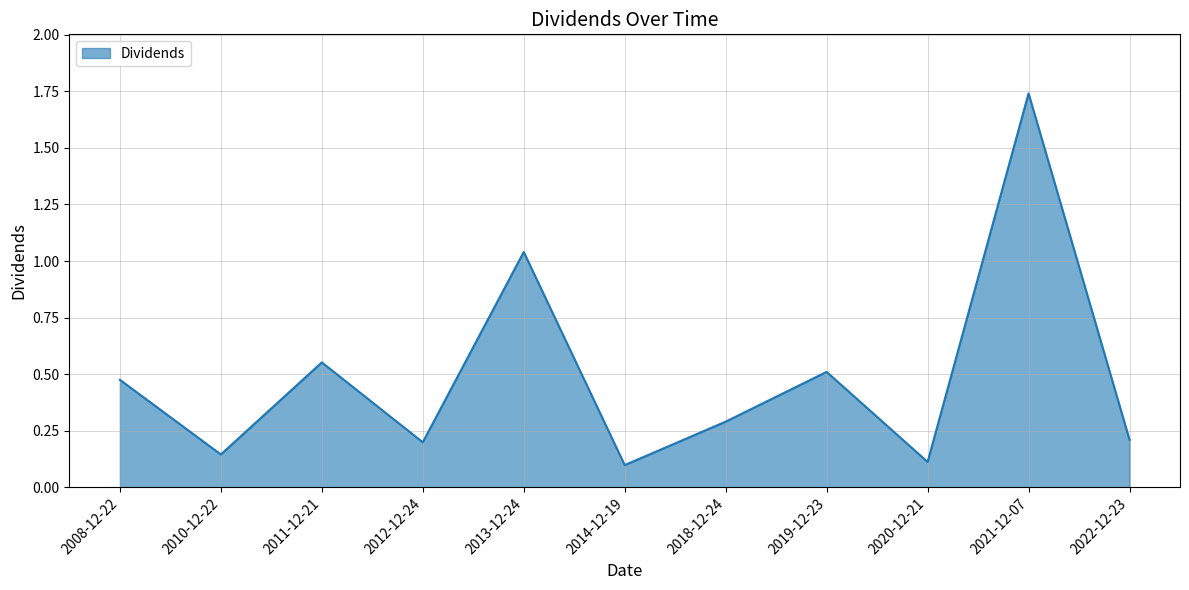

What position from the right is 2019-12-23?

4